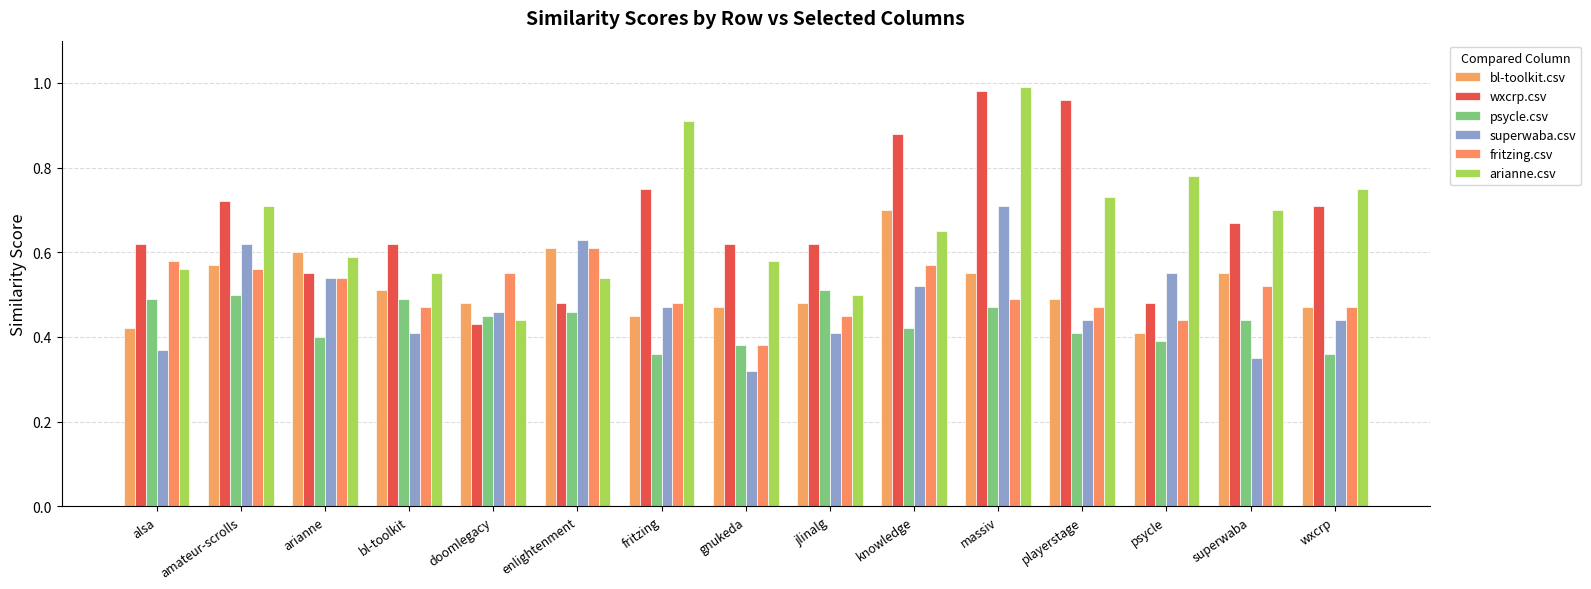

At which category is the sum across all series the highest?

massiv